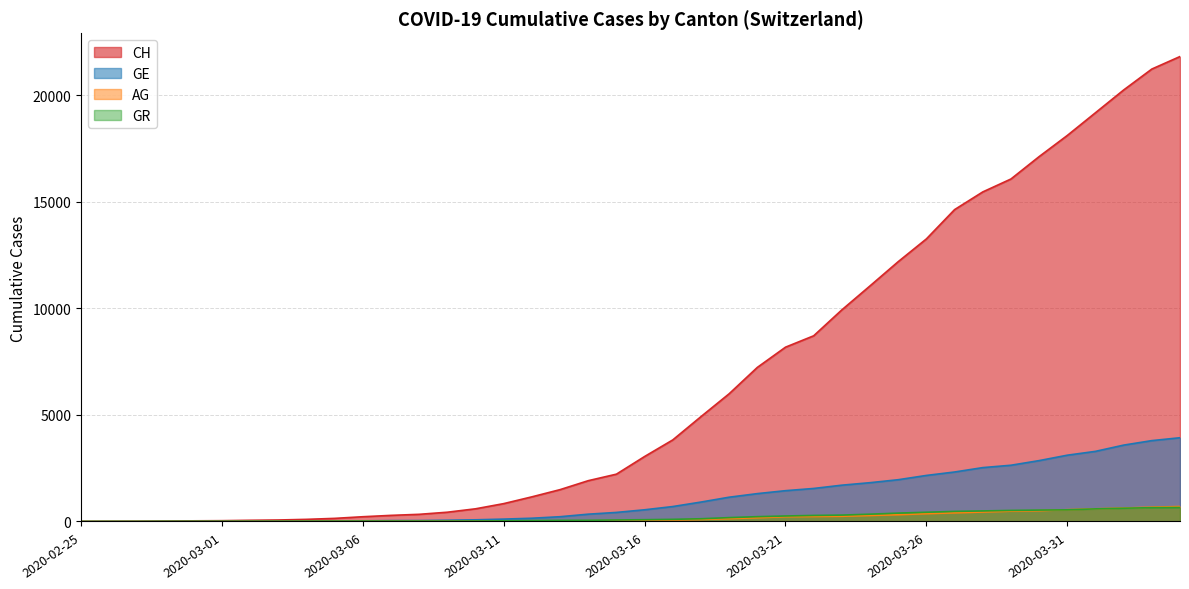

What is the total value across all series at 2020-03-07?

360